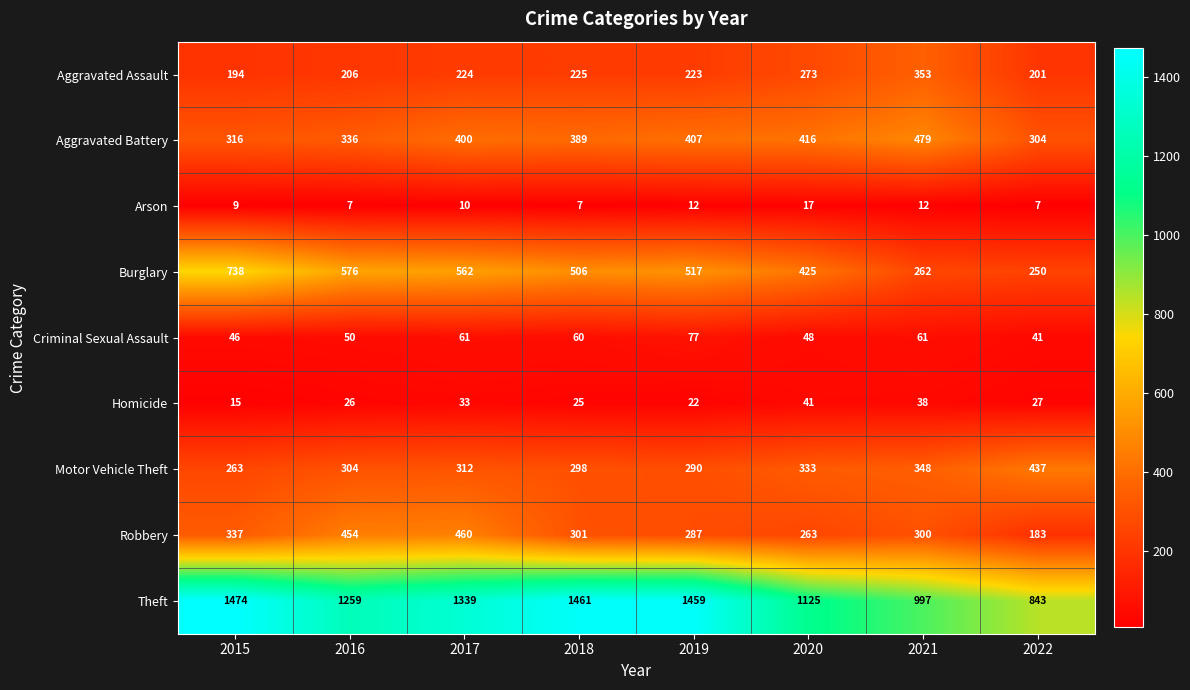

Which series has the largest total across all categories?

Theft